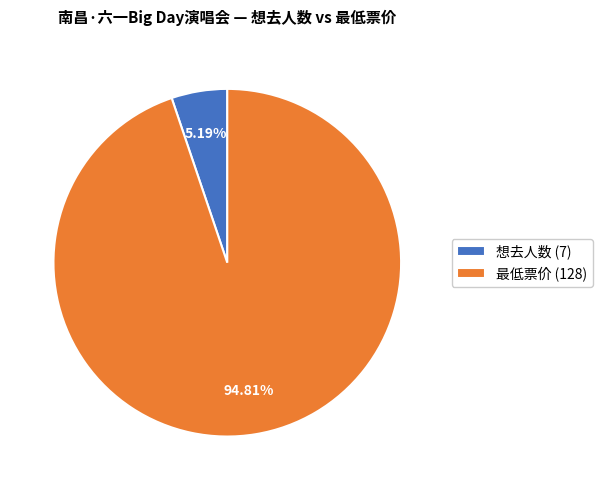

Which category accounts for the majority?

最低票价 (128)